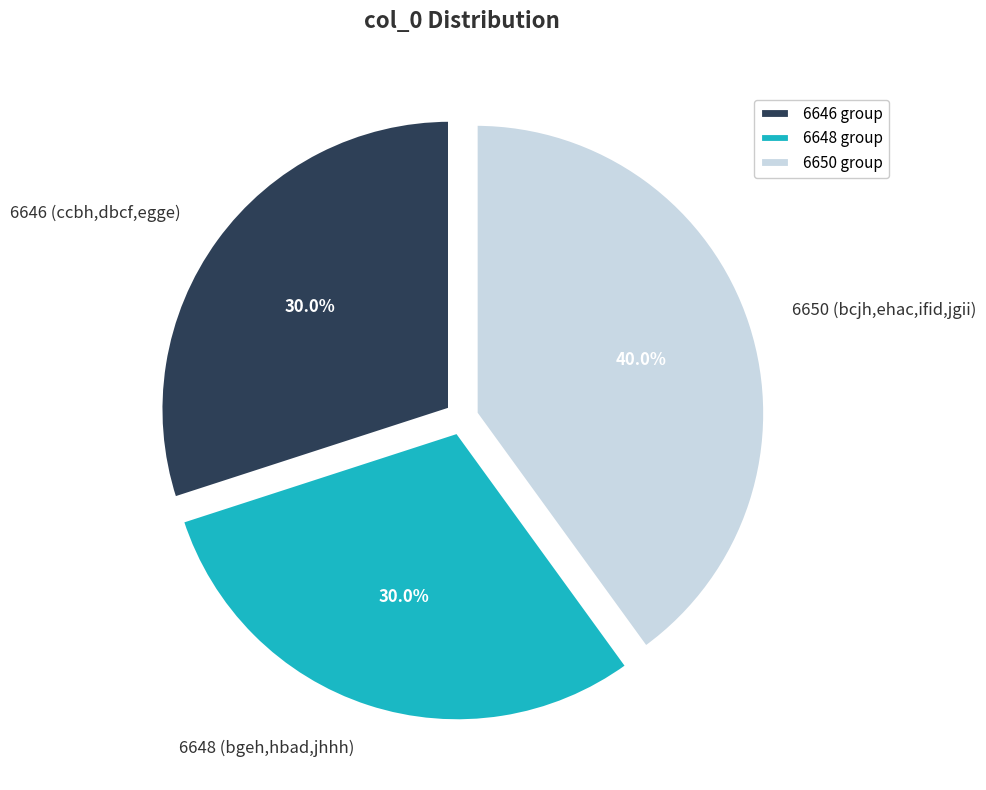

Does 6650 (bcjh,ehac,ifid,jgii) represent more than half of the total?

No